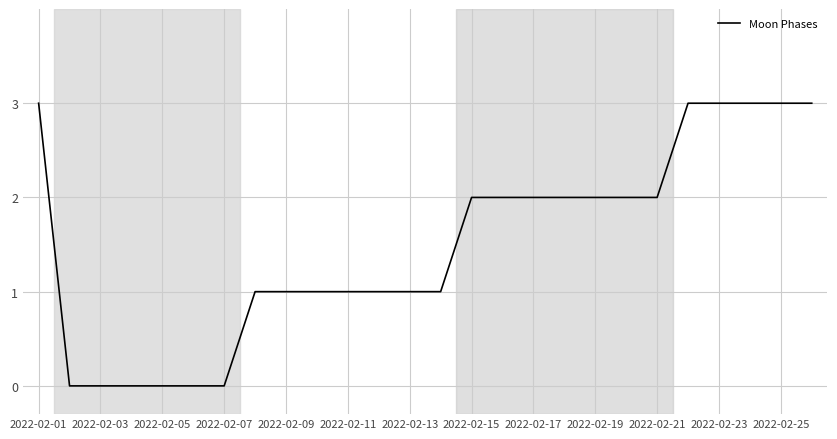

What is the difference between the maximum and minimum values?

3